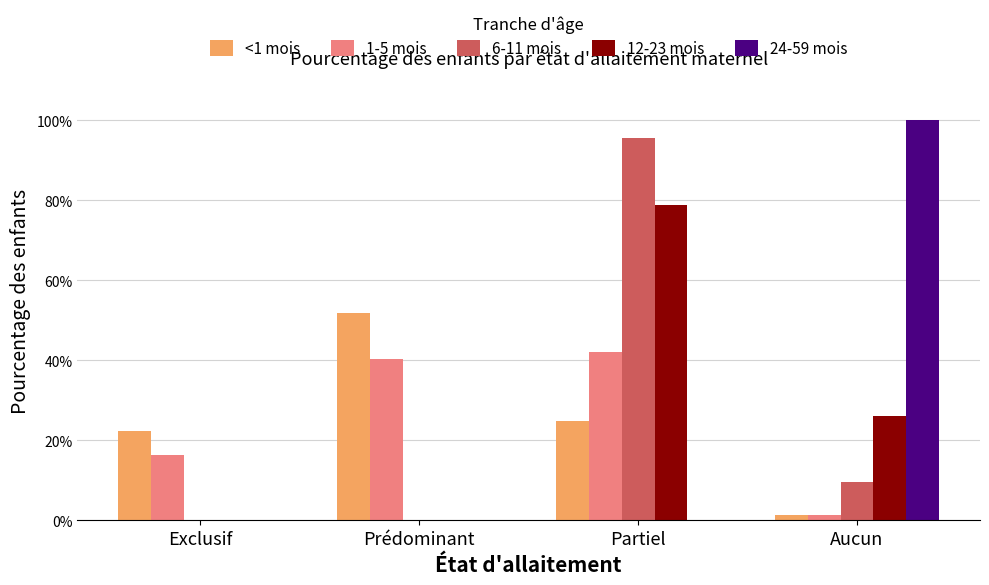

What are all the series names shown in the legend?

<1 mois, 1-5 mois, 6-11 mois, 12-23 mois, 24-59 mois